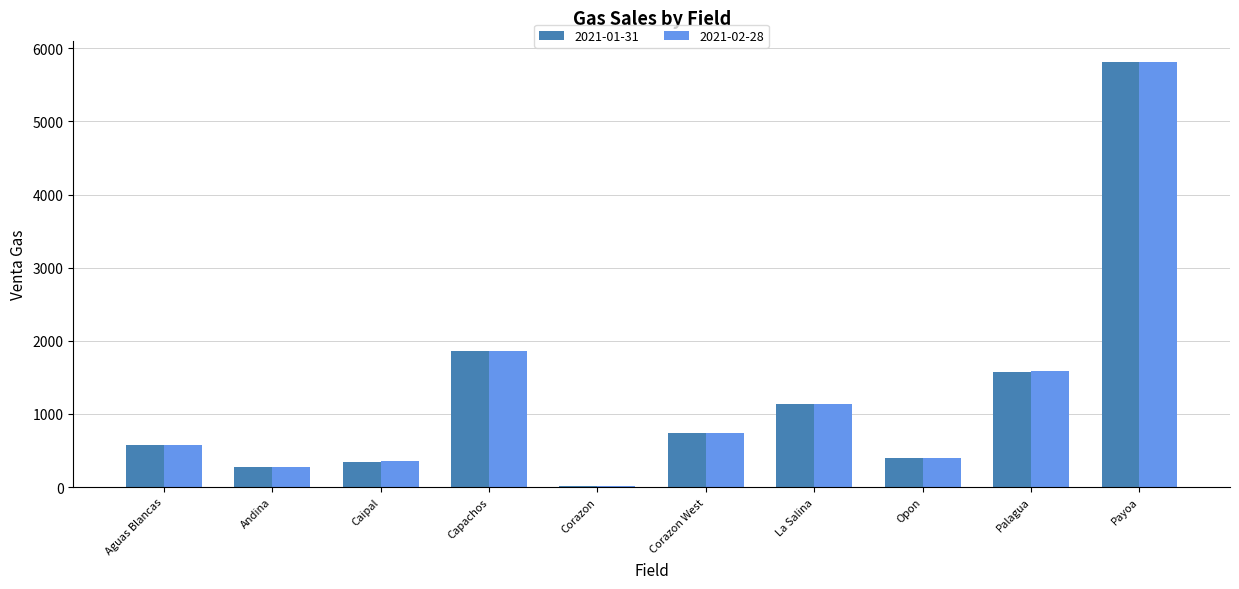

How many distinct data groups are displayed?

2